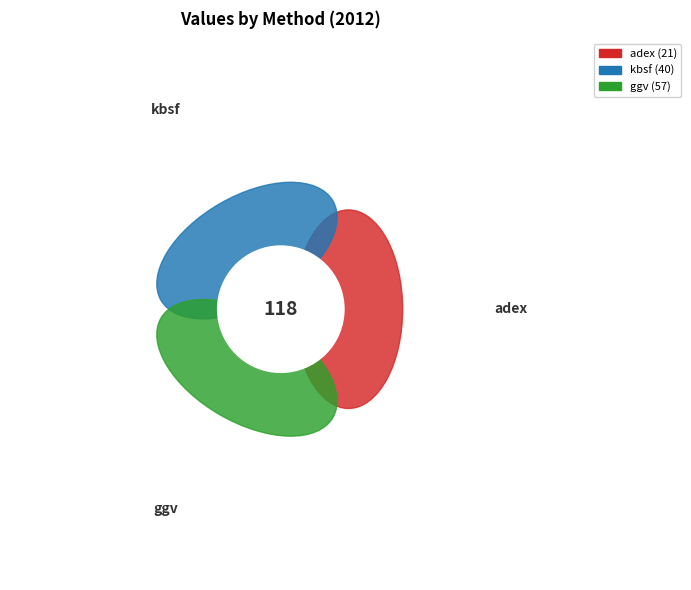

Is there a majority slice in this chart?

No